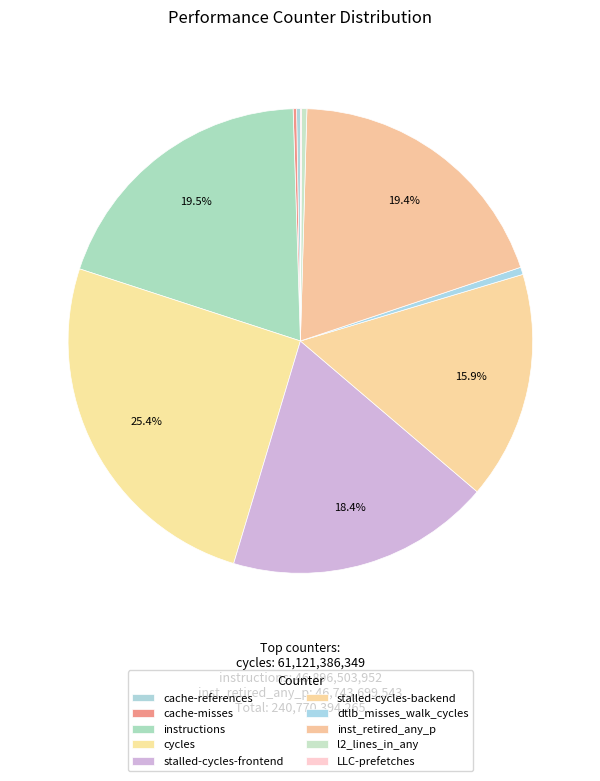

How many slices are in this pie chart?

10